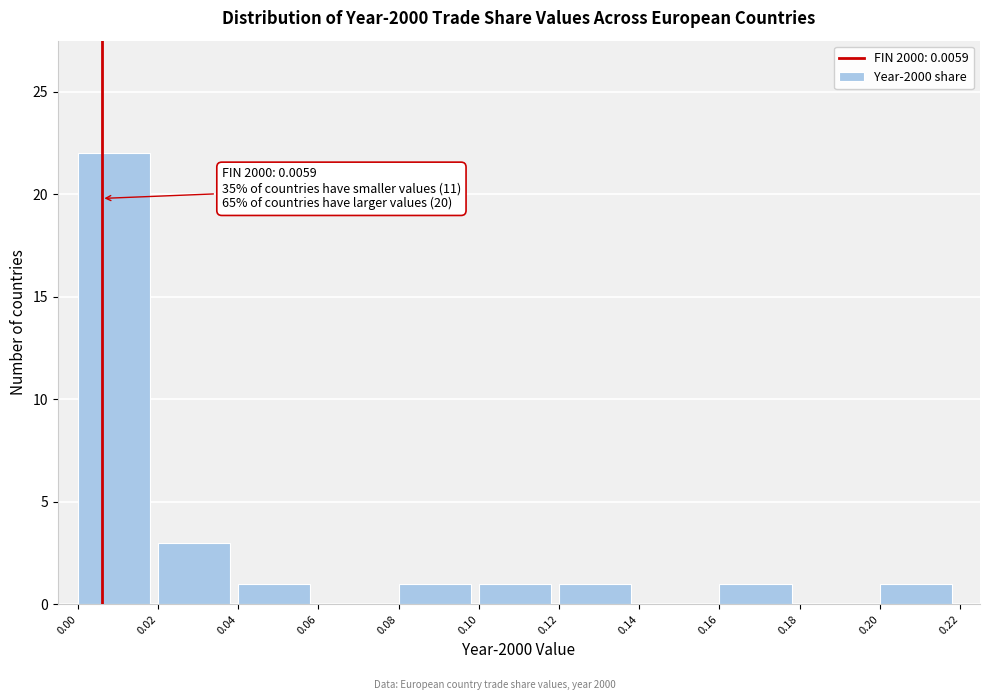

Over which range of the x-axis is the bar tallest?

0.00 to 0.02